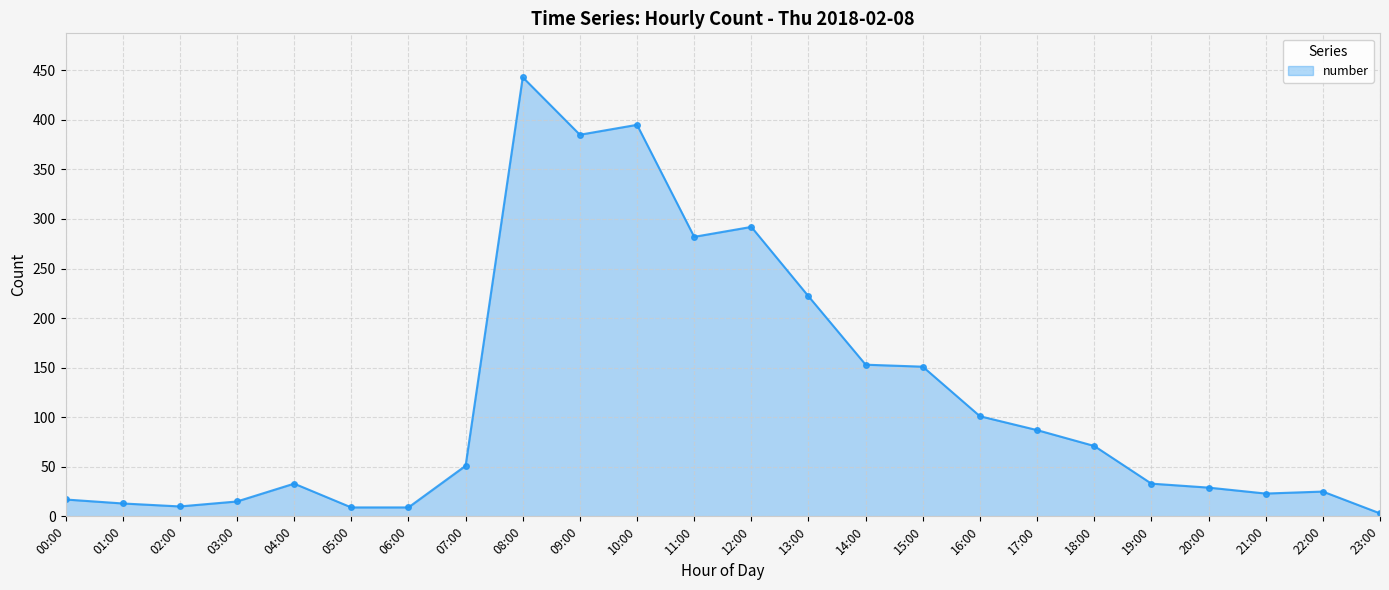

What is the sum of all values?

2852